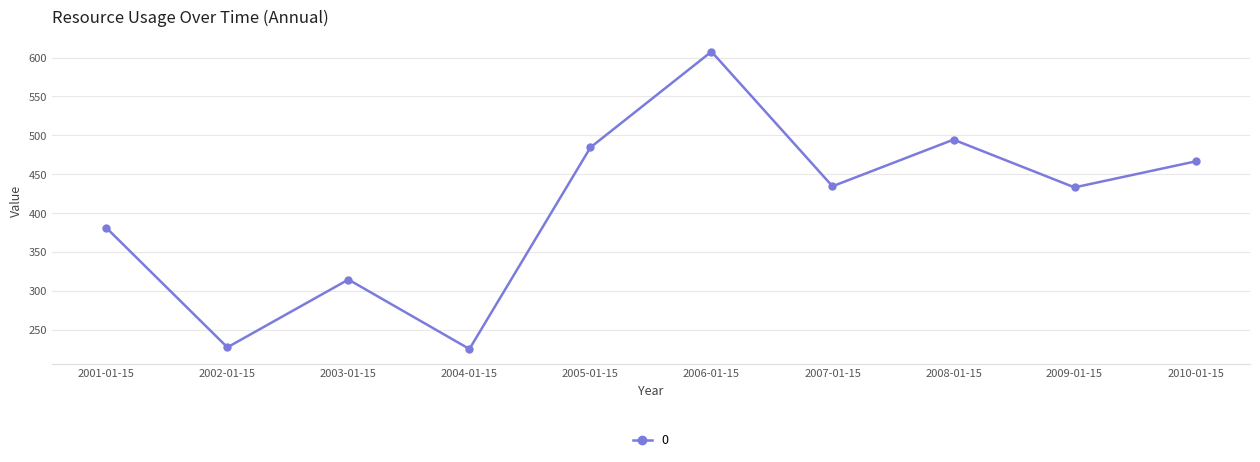

How many interior local peaks (higher than both neighbors) does the data have?

3